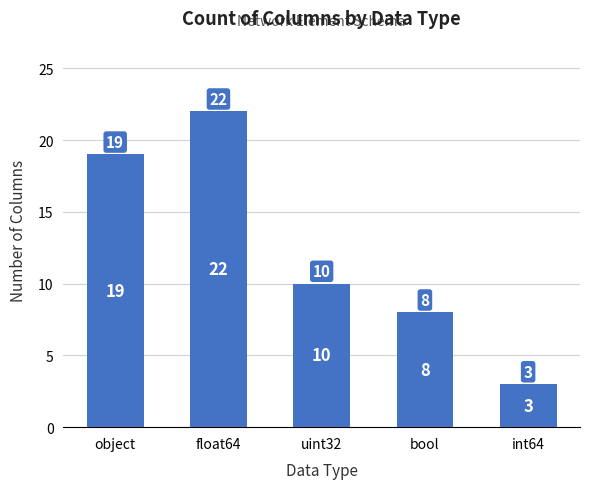

What position from the right is int64?

1